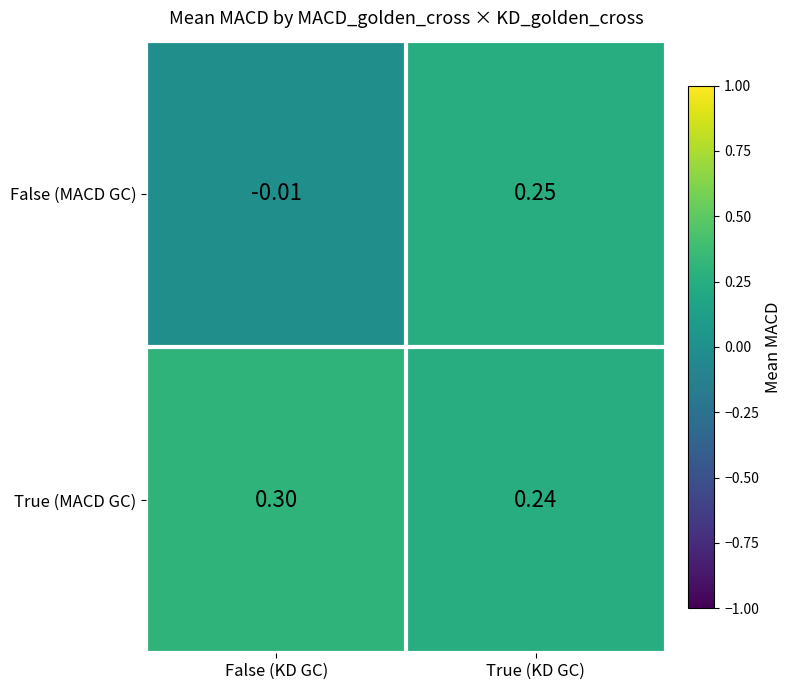

At which label is True (MACD GC) closest to 0?

True (KD GC)